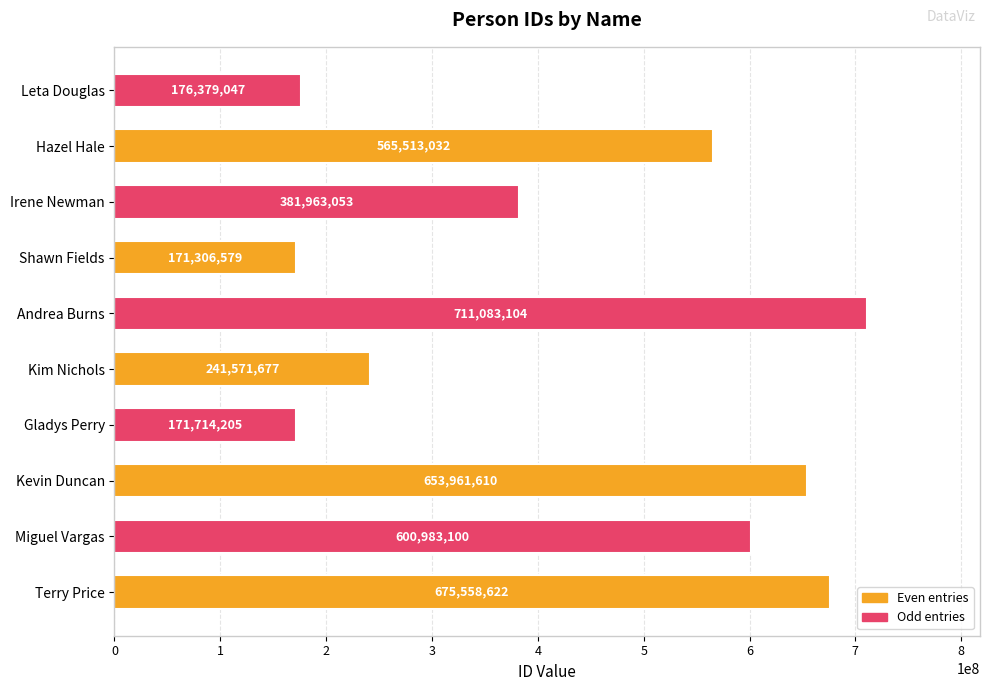

Which label corresponds to the largest value in the chart?

Andrea Burns